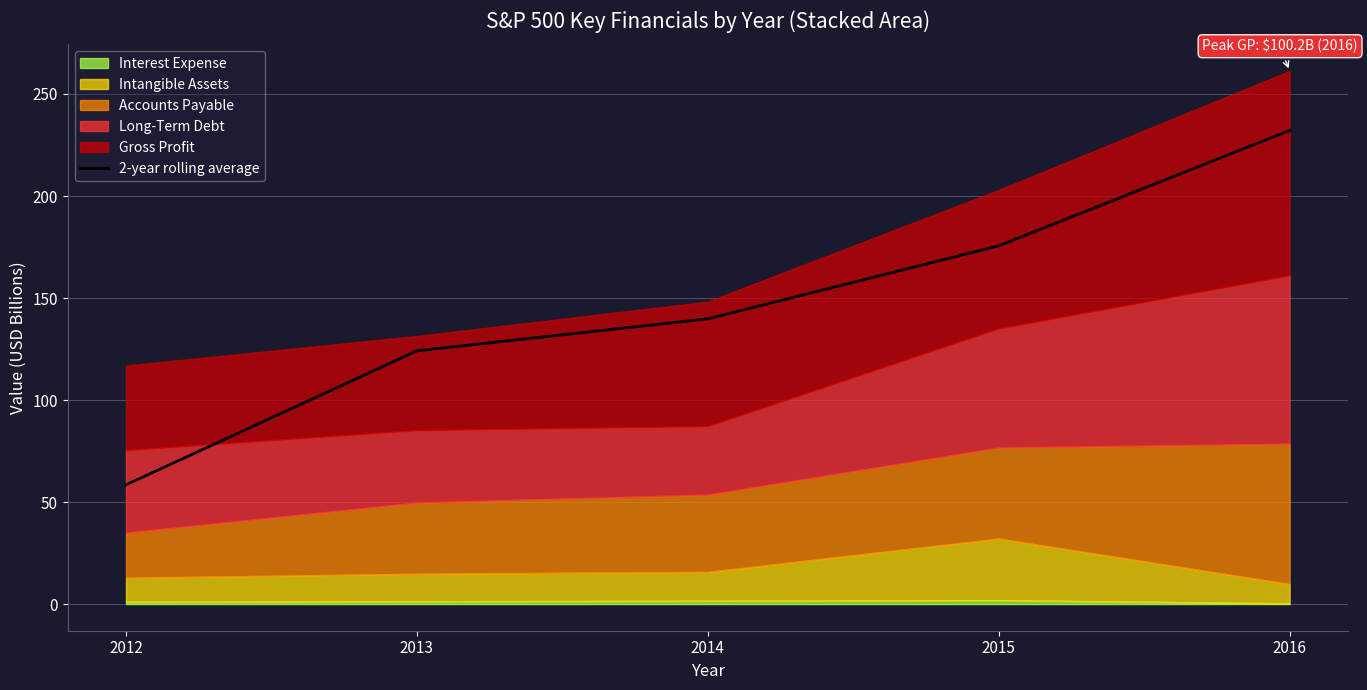

Rank the categories by value from highest to lowest.

2016, 2015, 2014, 2013, 2012